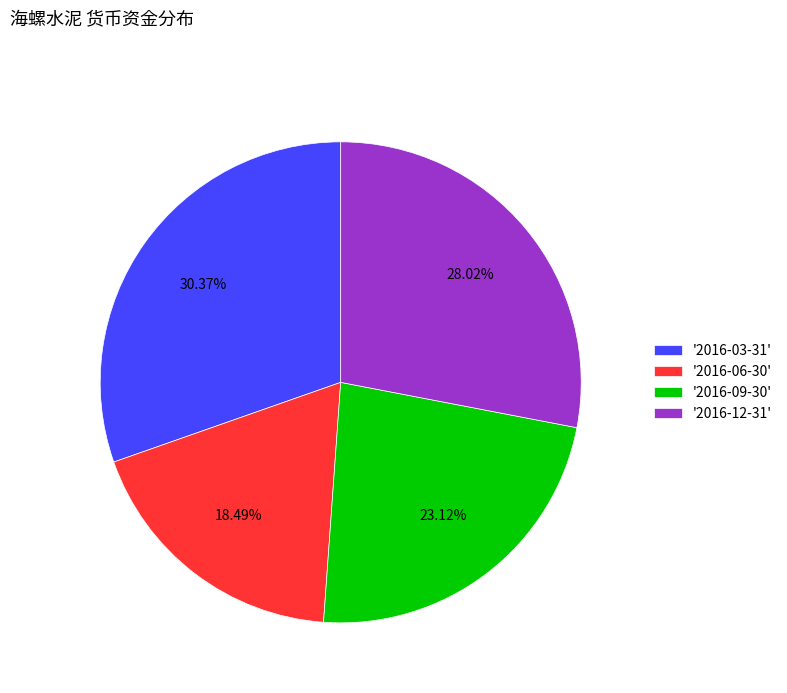

Is there any slice that represents more than half of the pie?

No